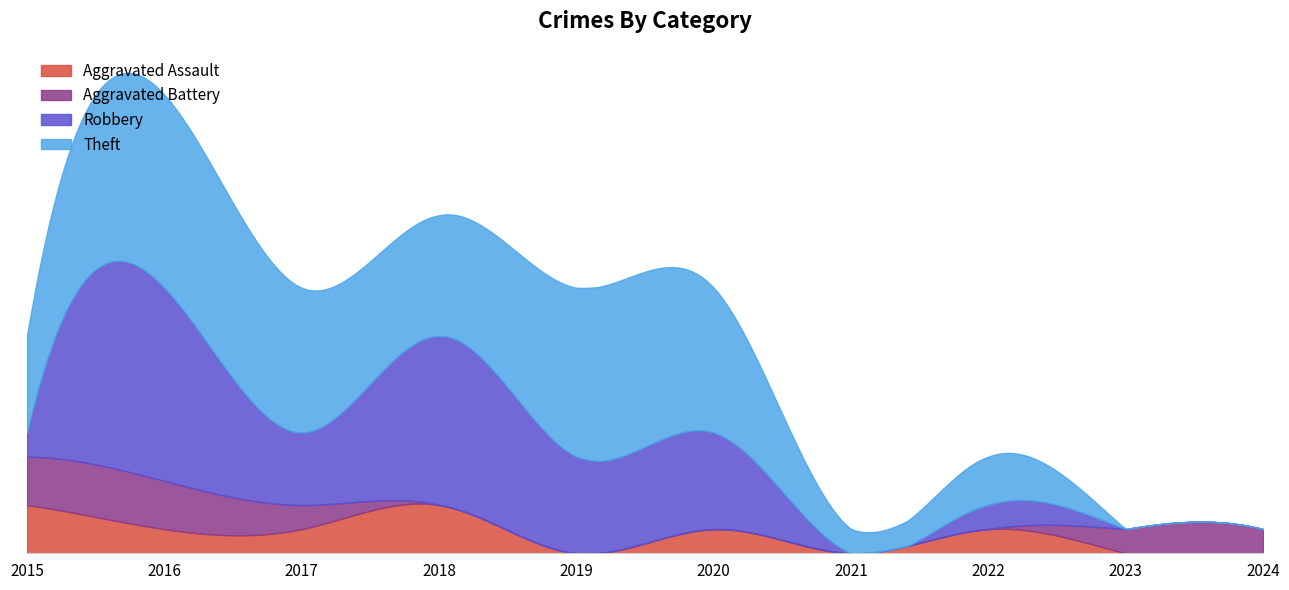

What is the average value of the Robbery series?

3